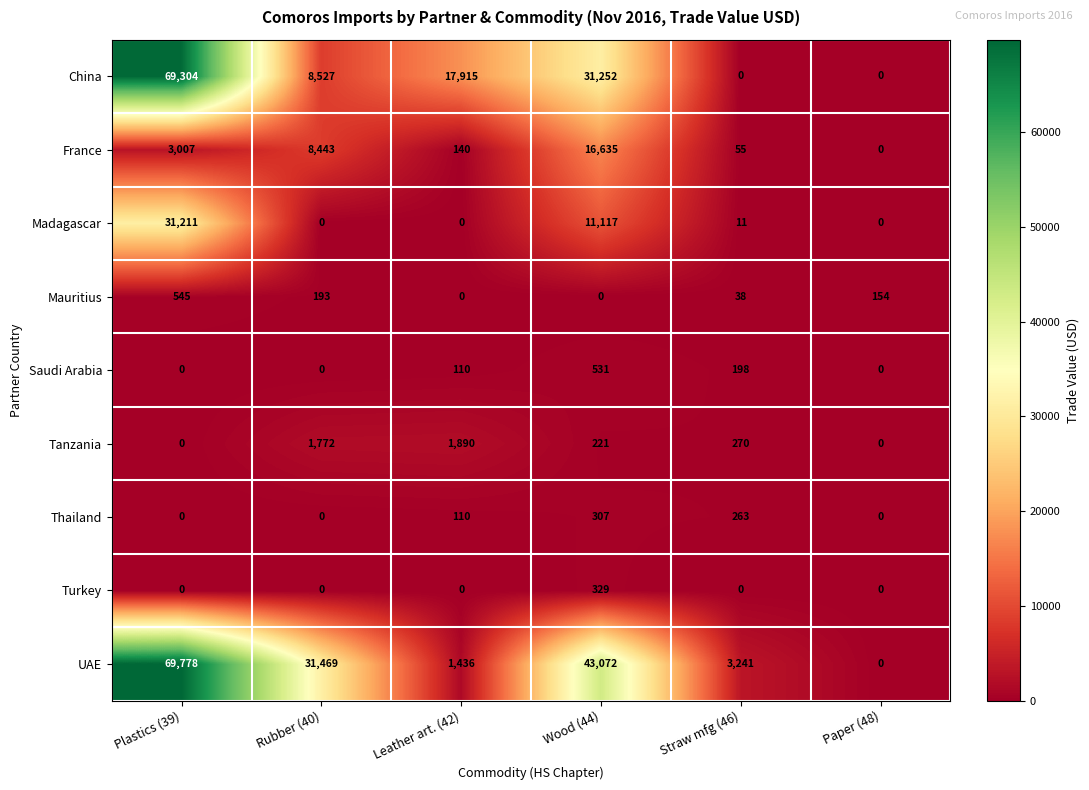

What is the total value across all series at Rubber (40)?

50404